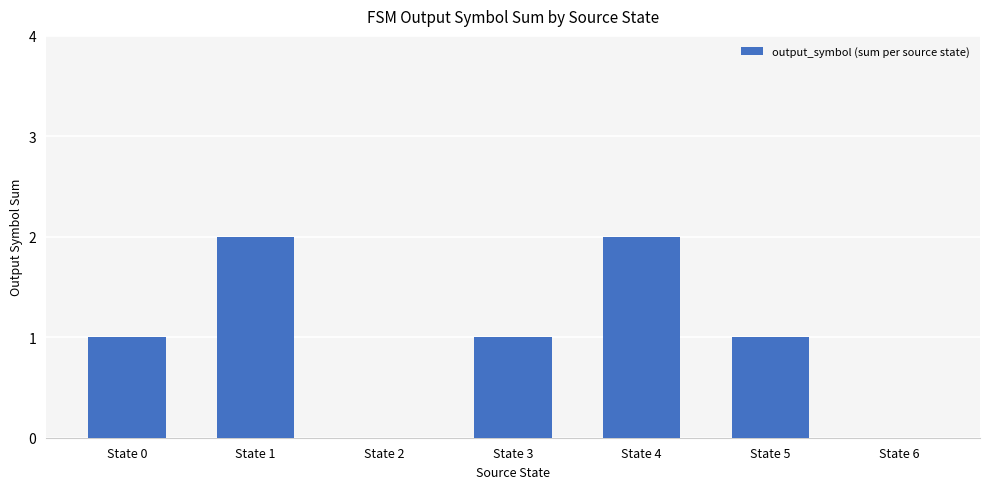

What is the sum of all values?

7